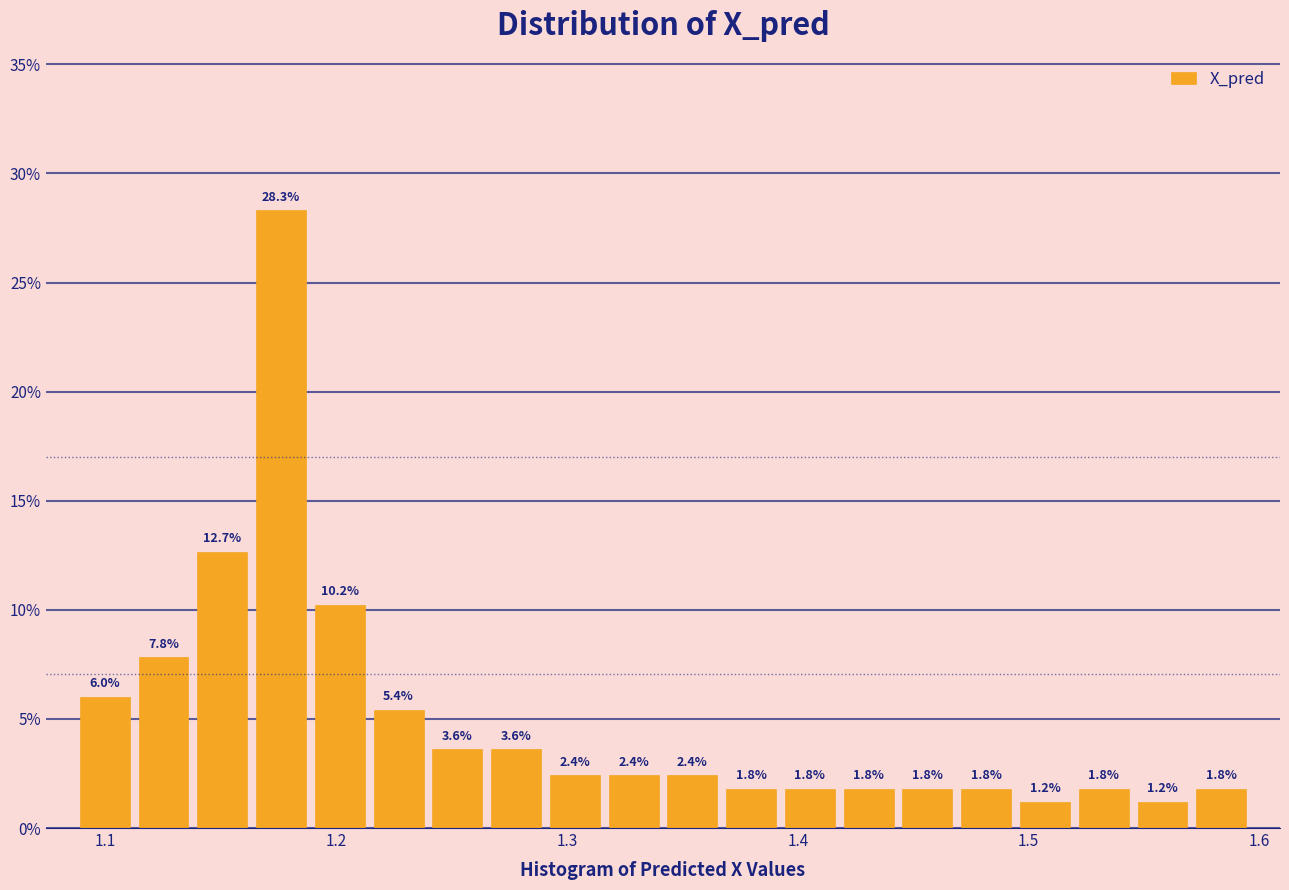

Read against the x-axis, roughly where is the centre of the tallest bar?

1.18